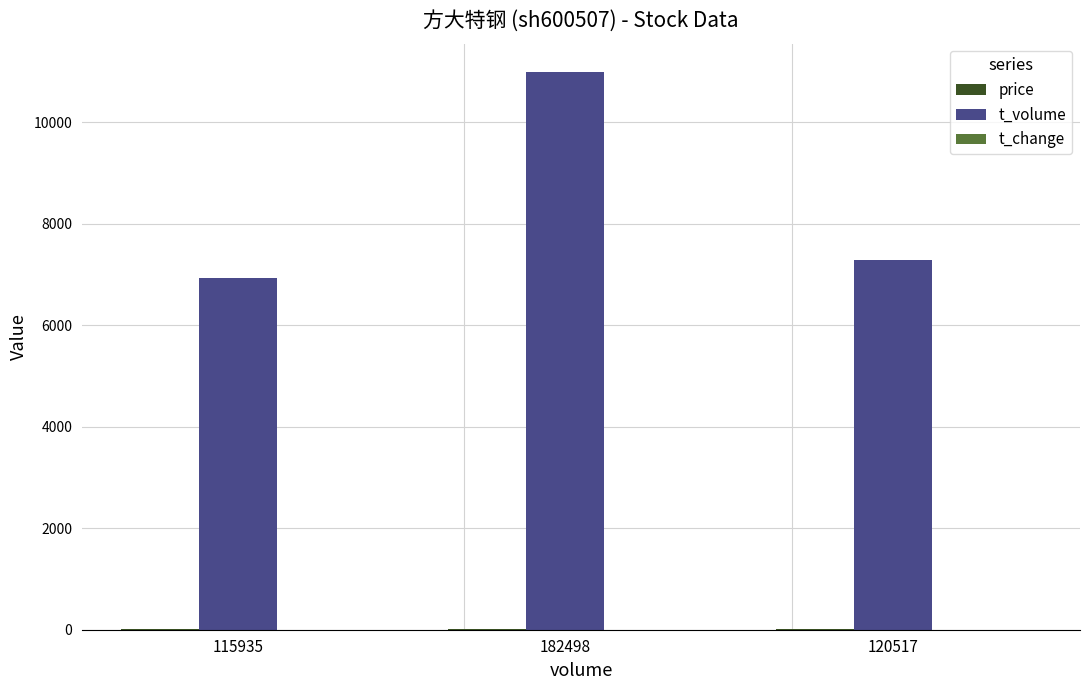

True or false: t_volume has a value of 11004.0 at 182498.

True